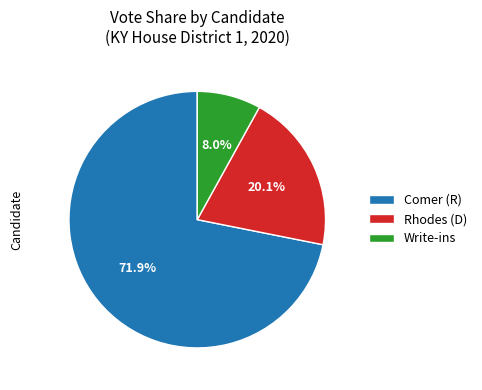

Which has a higher value, Write-ins or Comer (R)?

Comer (R)